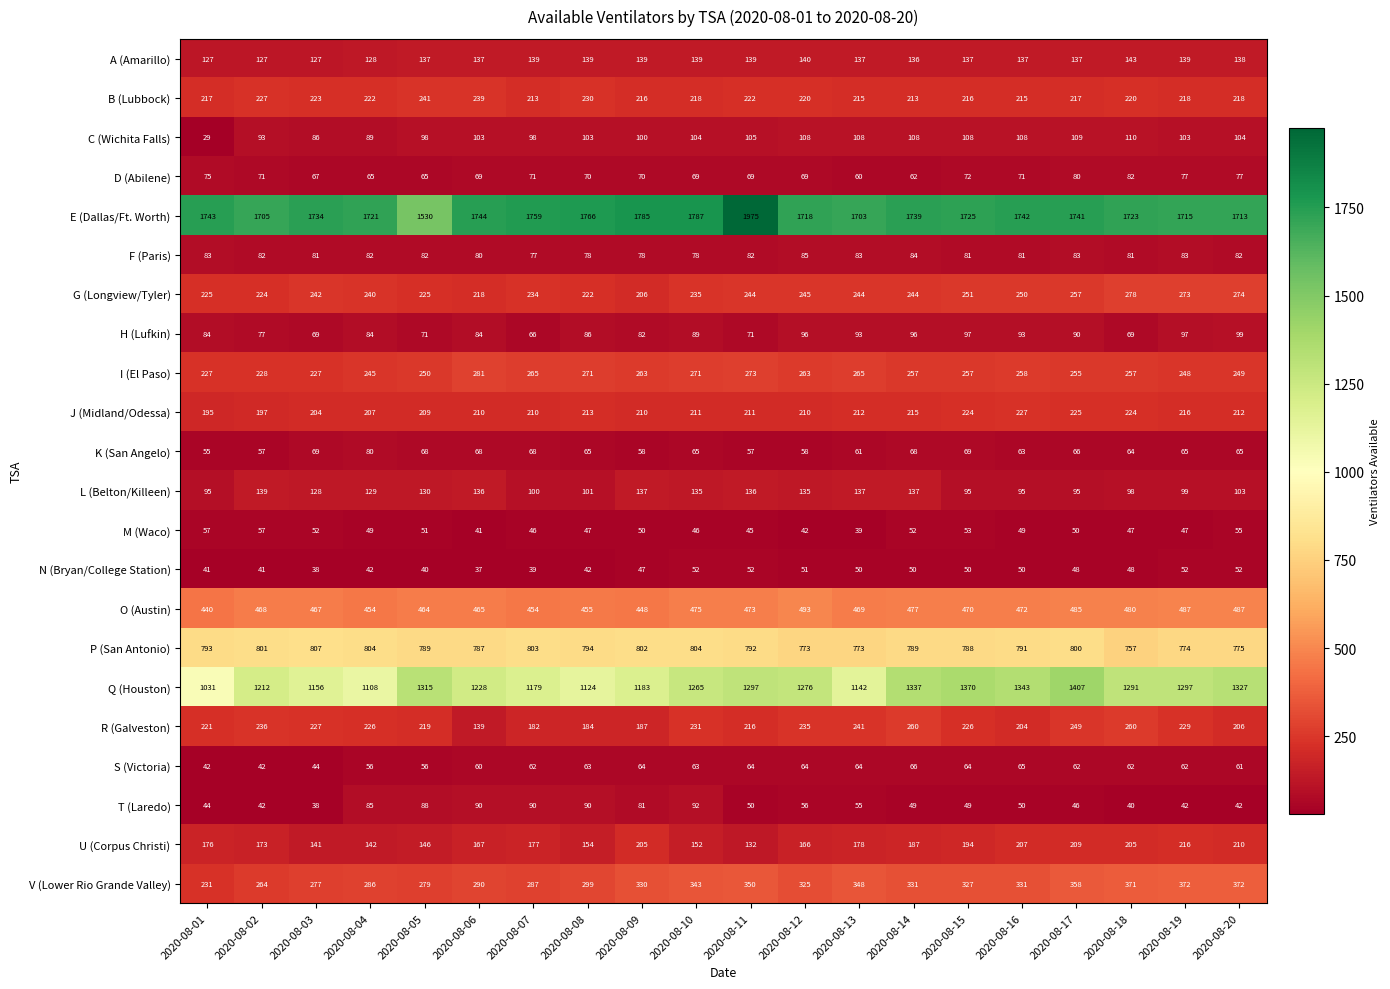

True or false: O (Austin) has a value of 440 at 2020-08-01.

True